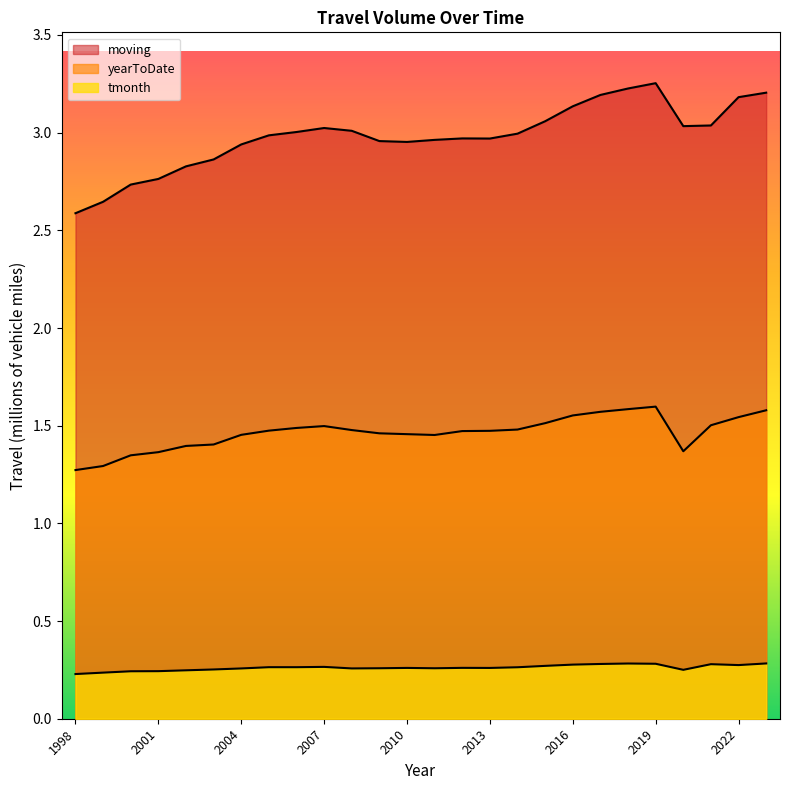

True or false: moving has a value of 1.1 at 2009.

False